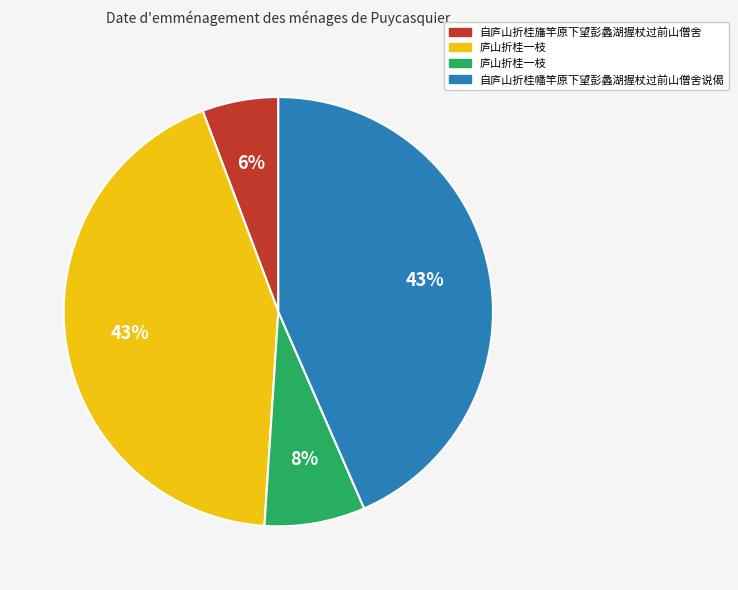

To the nearest percent, what is the average slice percentage?

25%